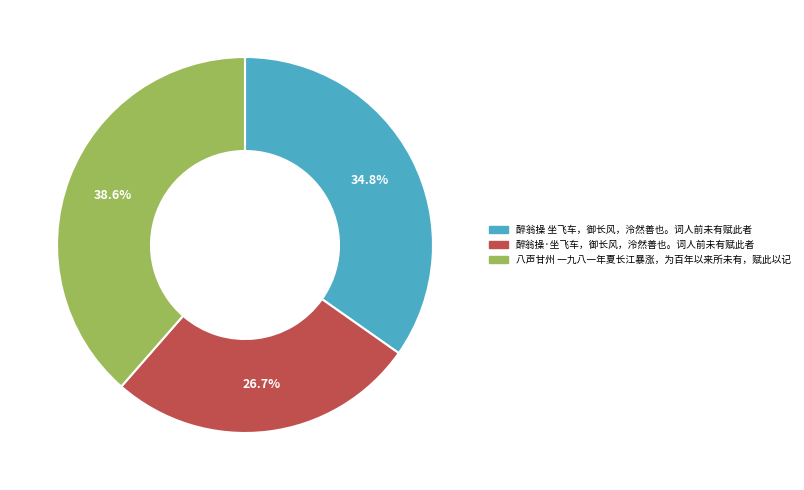

Does any single category account for the majority?

No